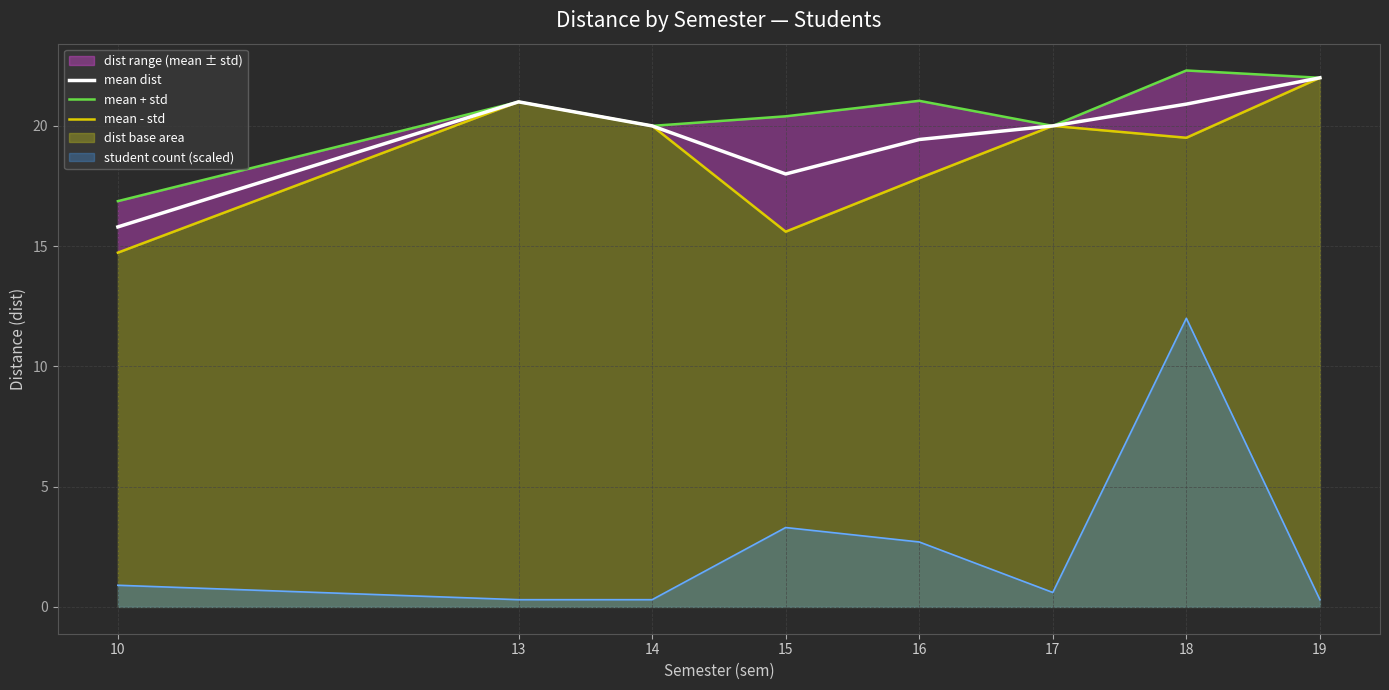

Between 16 and 14, which is larger?

14